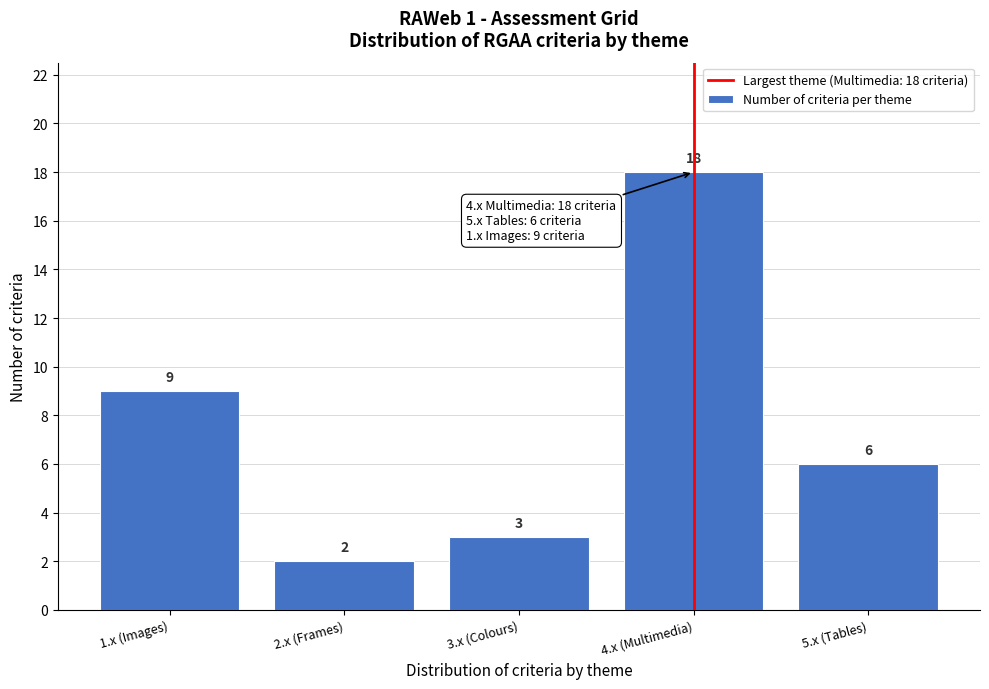

Reading right to left, transcribe all the data shown in this chart.

6	18	3	2	9